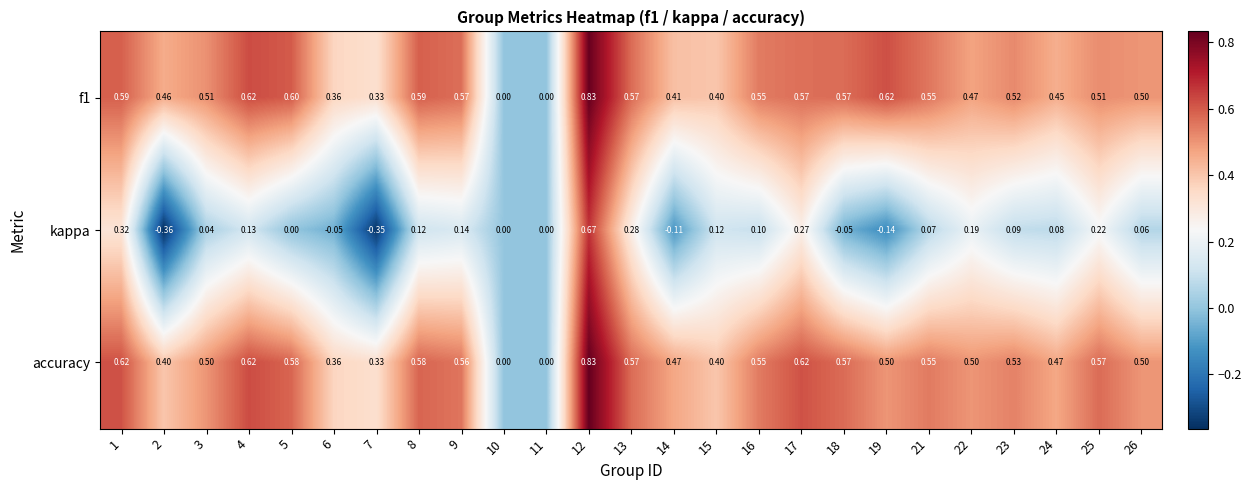

At 22, list the series in order from largest to smallest.

accuracy, f1, kappa